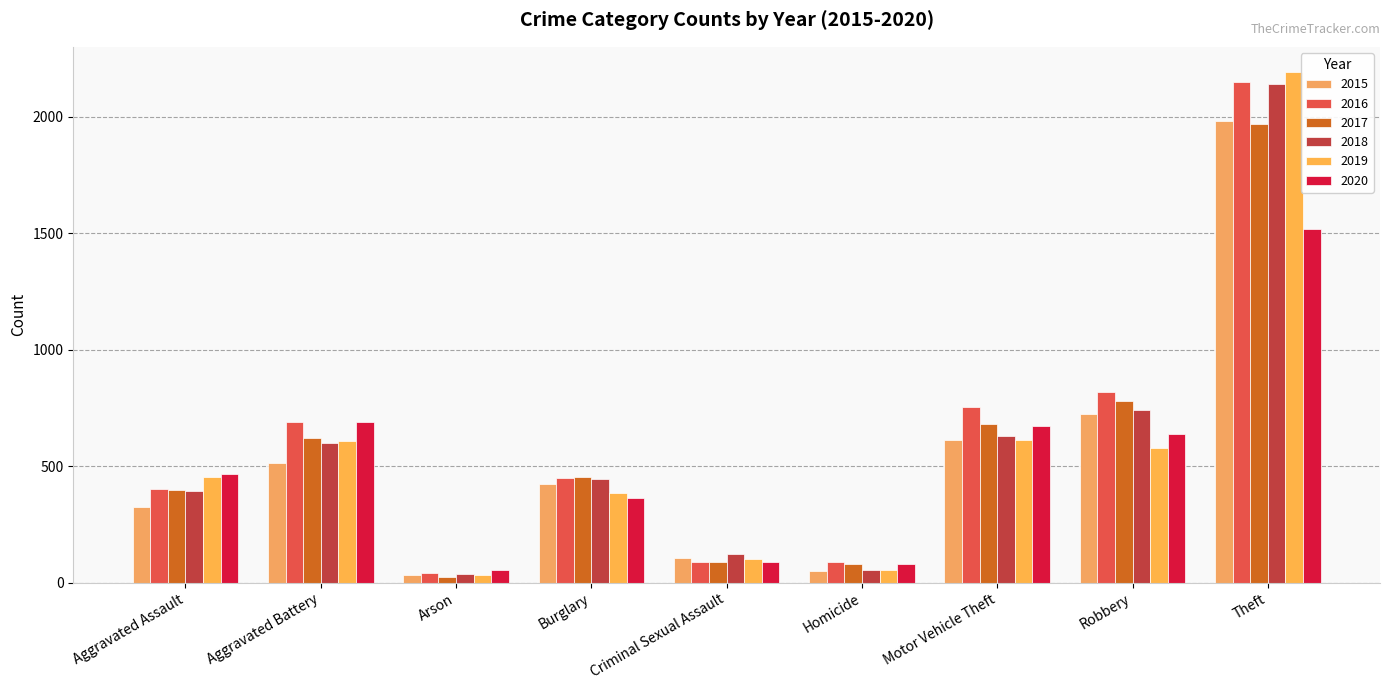

What is the value of the 2018 bar at the 2nd from the left?

600